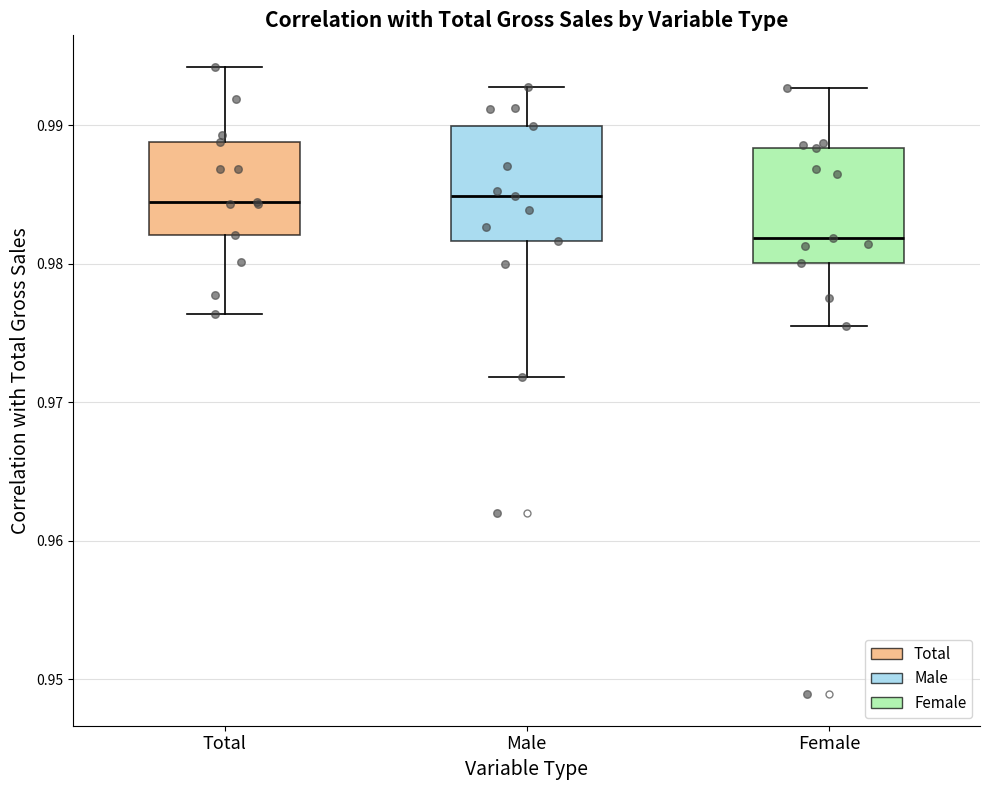

Which box has the lowest median line?

Female